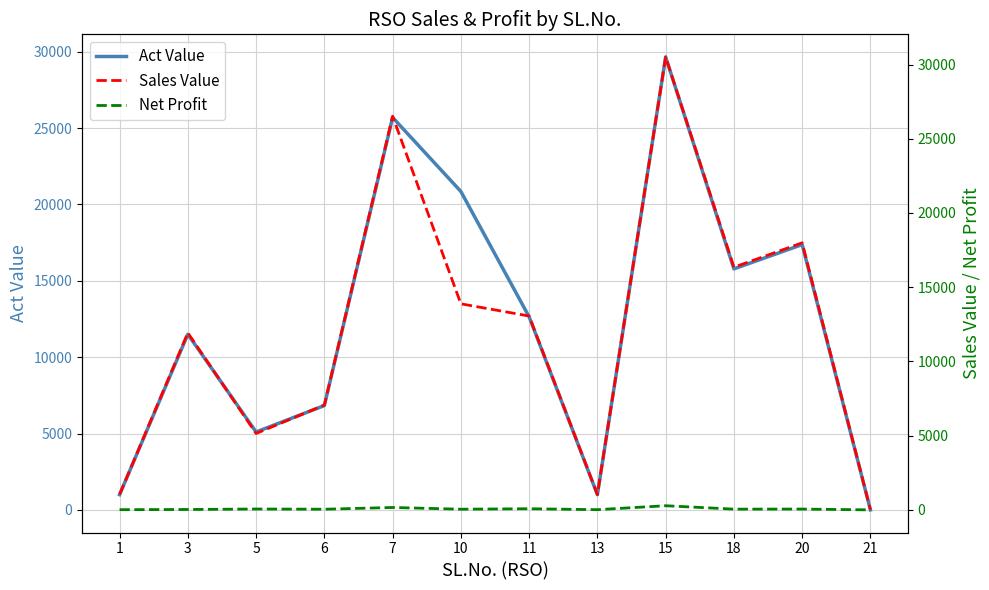

What are all the series names shown in the legend?

Act Value, Sales Value, Net Profit